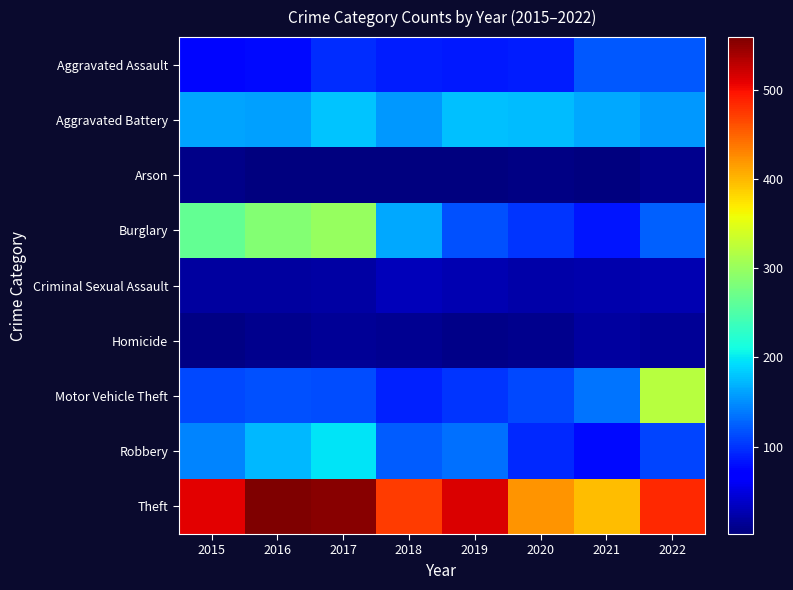

Reading right to left, list all the values displayed in this chart.

Aggravated Assault: 2022=121	2021=120	2020=87	2019=85	2018=87	2017=96	2016=76	2015=75
Aggravated Battery: 2022=155	2021=164	2020=175	2019=178	2018=156	2017=179	2016=159	2015=162
Arson: 2022=9	2021=2	2020=5	2019=4	2018=4	2017=4	2016=3	2015=7
Burglary: 2022=125	2021=84	2020=100	2019=117	2018=165	2017=300	2016=287	2015=264
Criminal Sexual Assault: 2022=28	2021=24	2020=23	2019=27	2018=31	2017=20	2016=19	2015=19
Homicide: 2022=14	2021=19	2020=9	2019=8	2018=12	2017=13	2016=9	2015=6
Motor Vehicle Theft: 2022=321	2021=136	2020=111	2019=100	2018=90	2017=115	2016=116	2015=112
Robbery: 2022=109	2021=77	2020=95	2019=133	2018=123	2017=196	2016=172	2015=145
Theft: 2022=483	2021=396	2020=421	2019=514	2018=474	2017=553	2016=559	2015=509